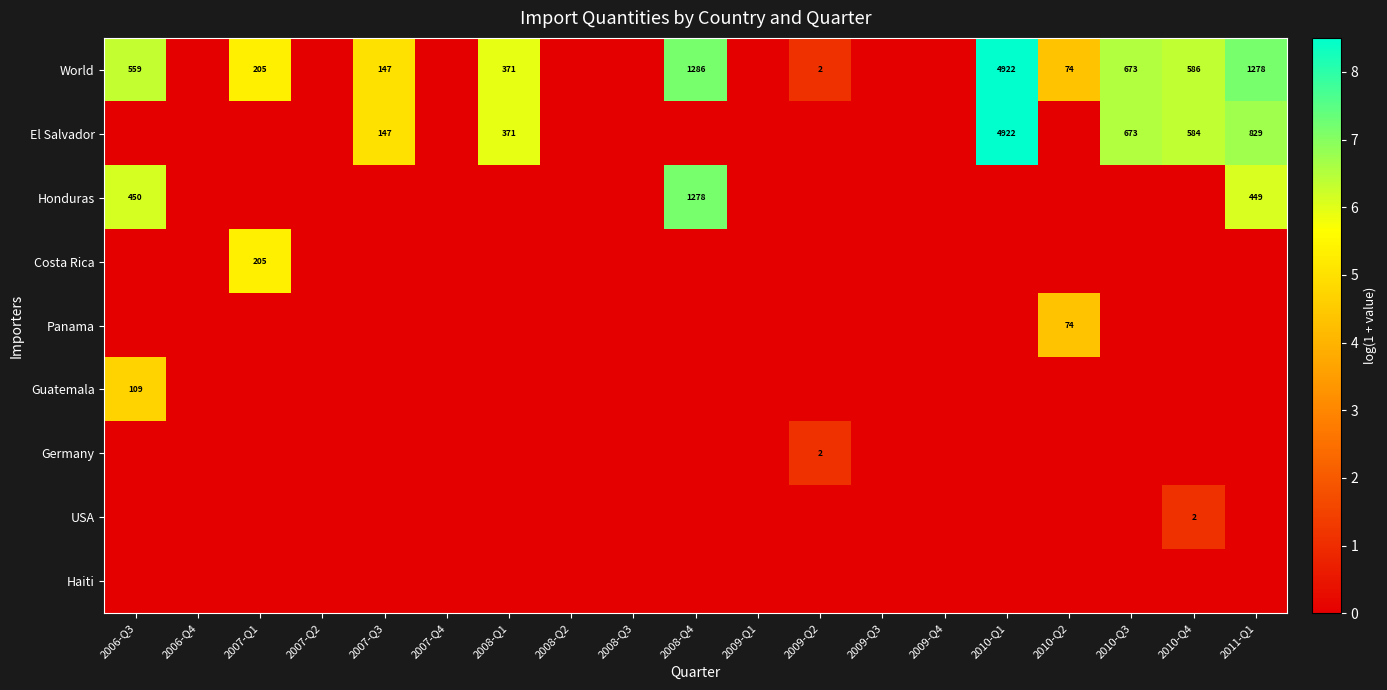

What is the greatest value displayed?

8.5